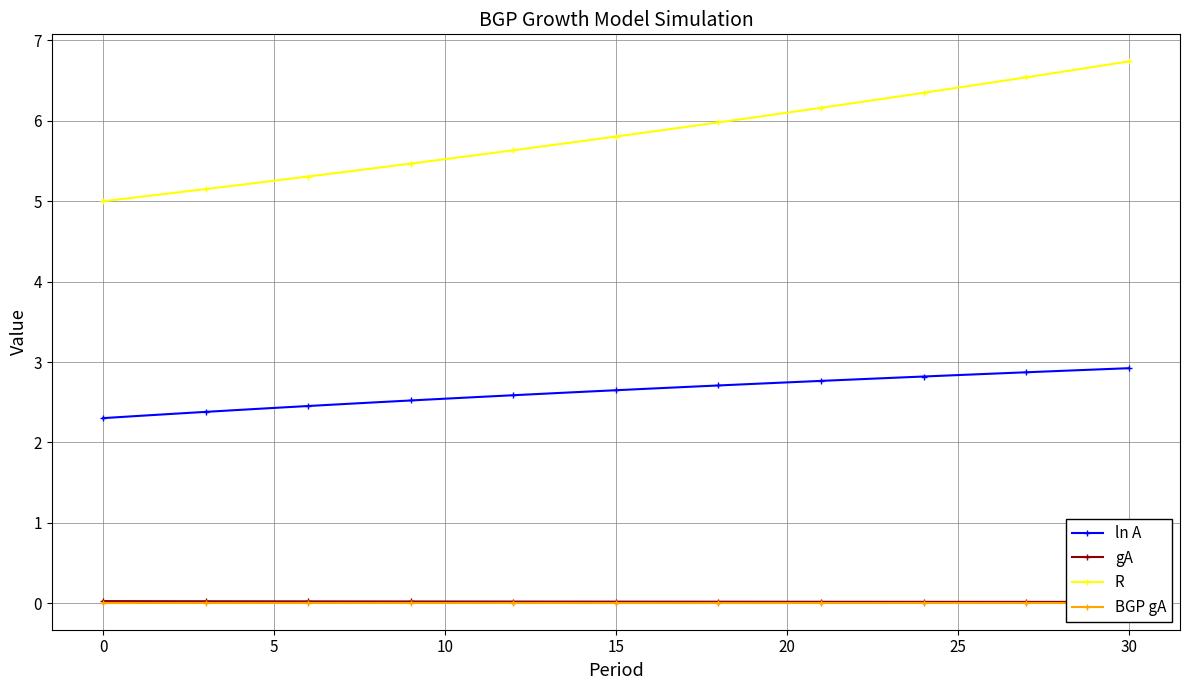

True or false: BGP gA and R cross at least once.

False